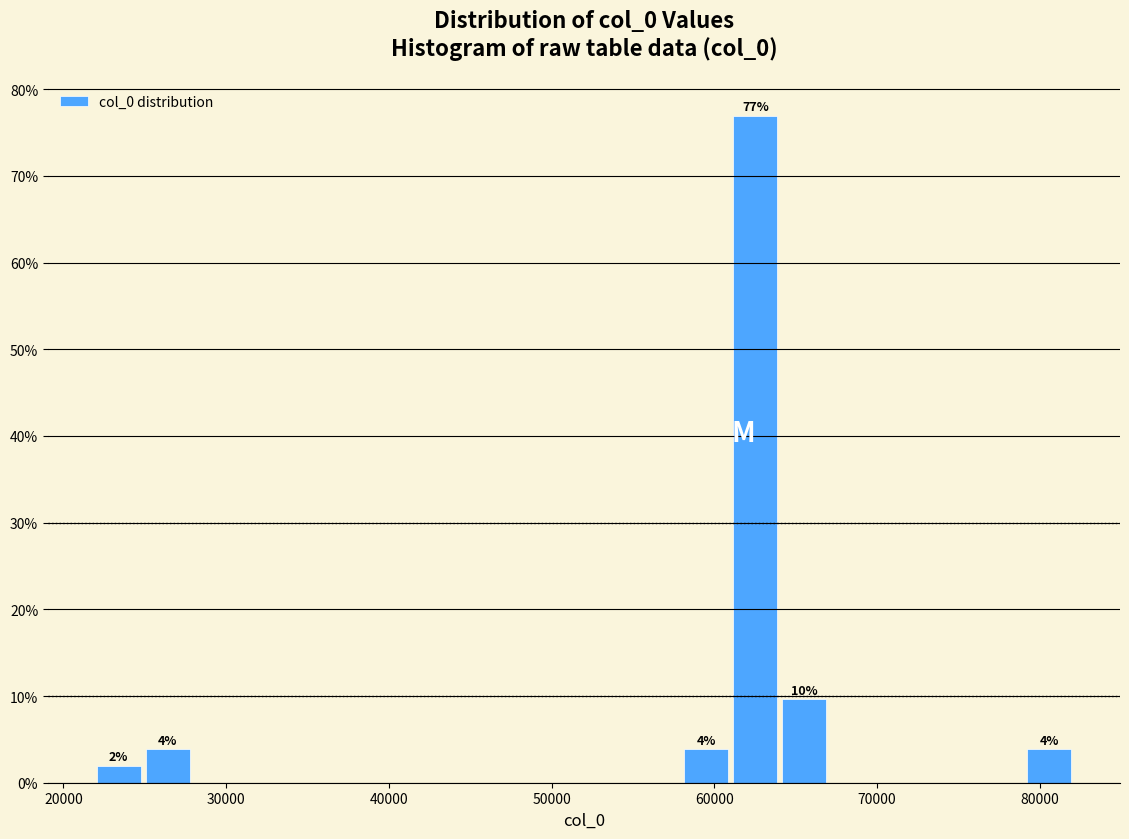

Read against the x-axis, roughly where is the centre of the tallest bar?

63000